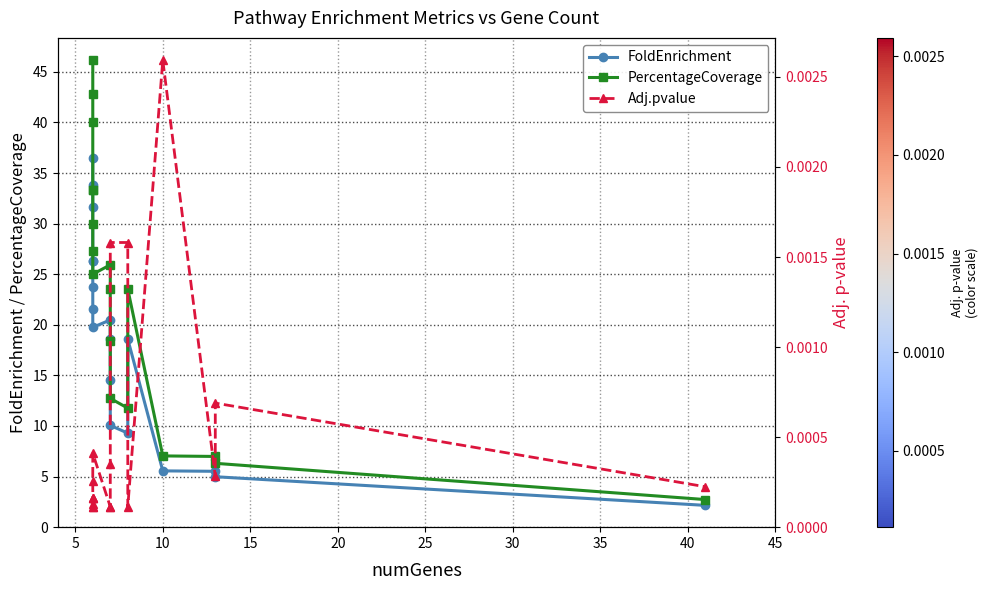

List the series in order of their peak value, highest first.

PercentageCoverage, FoldEnrichment, Adj.pvalue